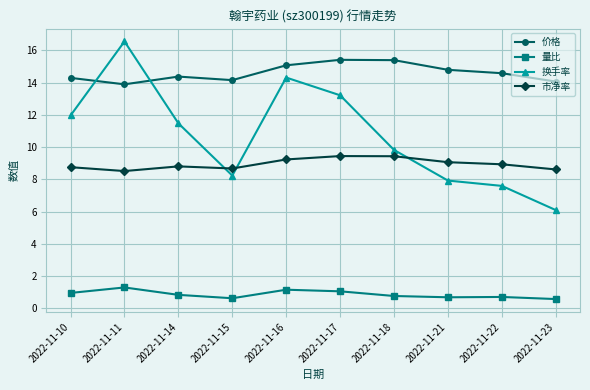

What is the spread (max minus min) of values at 2022-11-16?

13.9